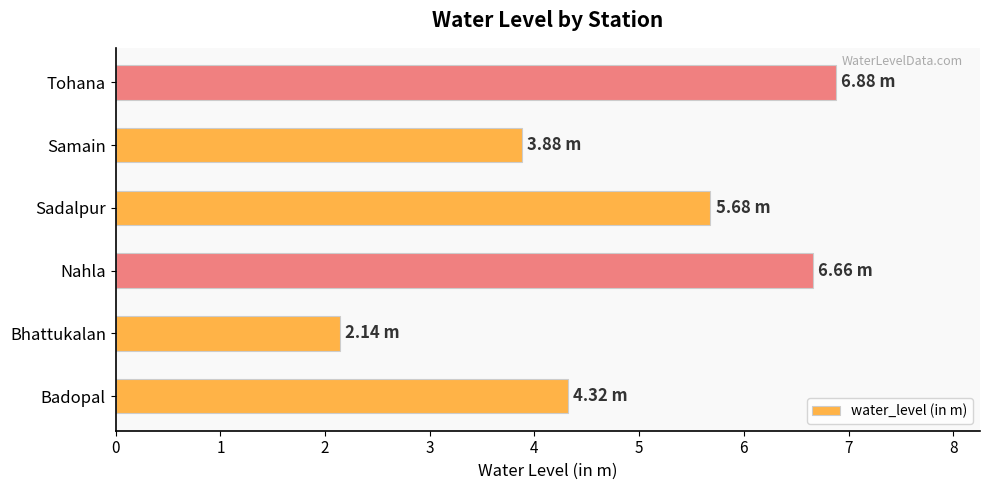

What is the difference between the values at Bhattukalan and Nahla?

4.5